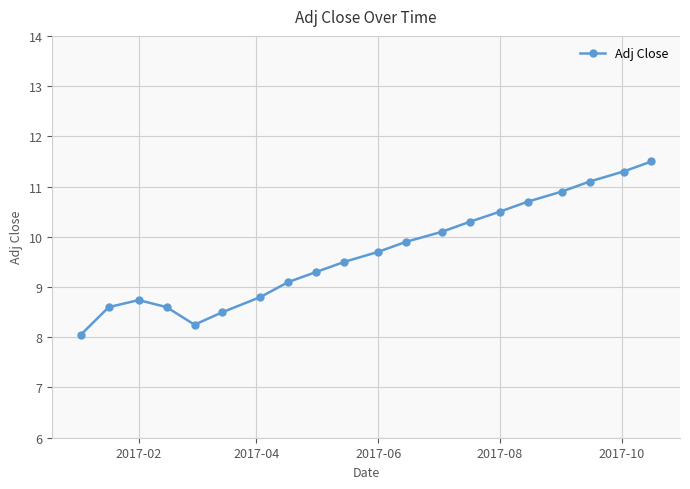

What is the value of the 19th point from the left?

11.3